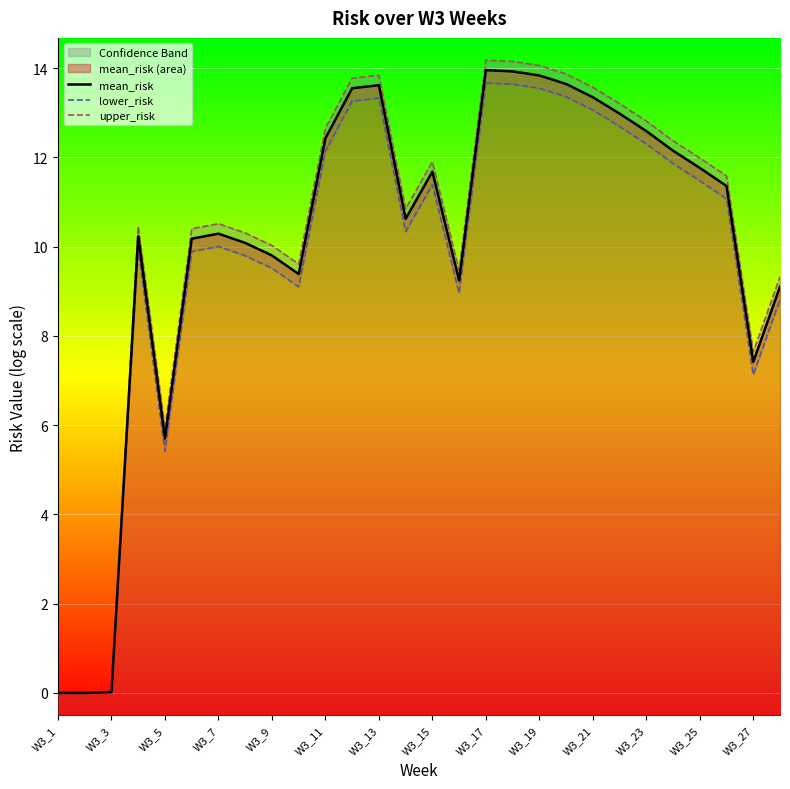

What value does the mean_risk series have at W3_19?

13.8